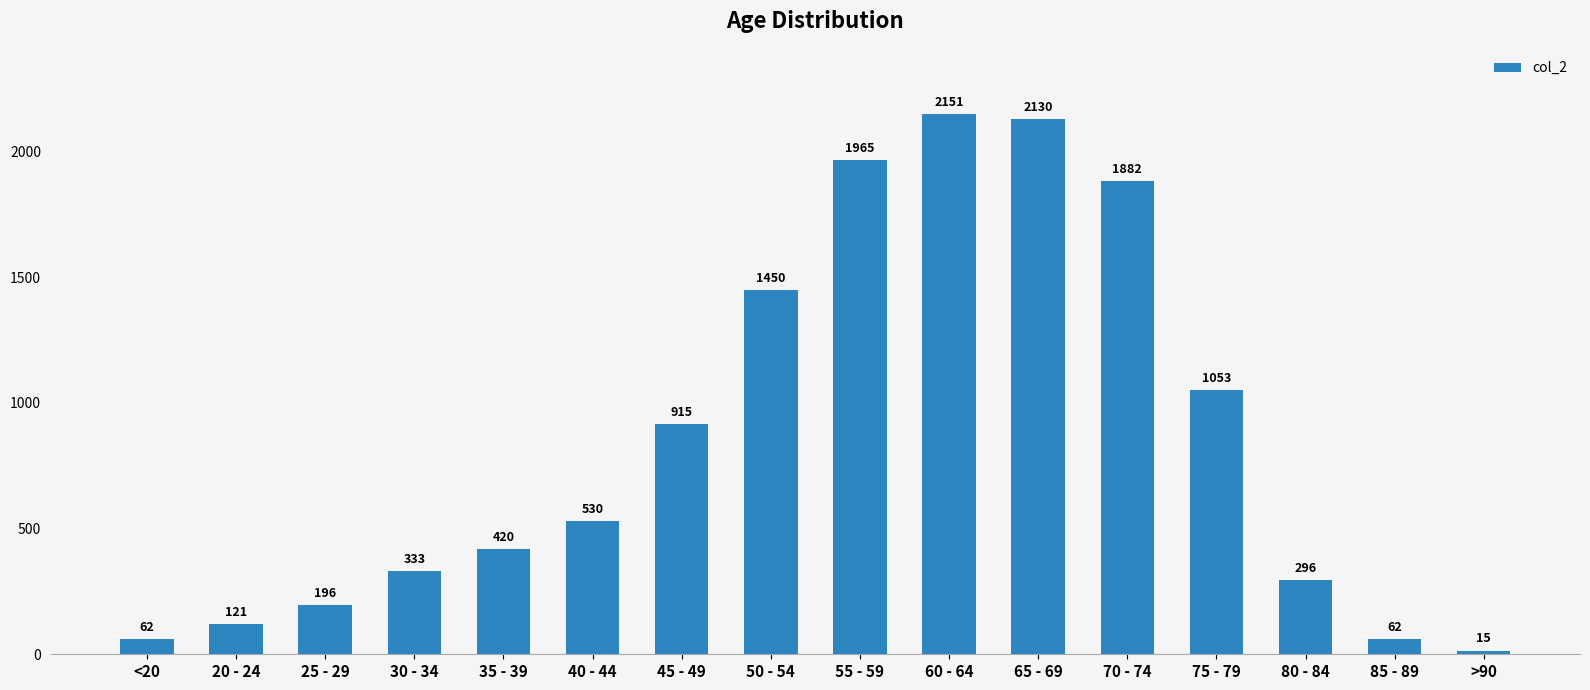

Which has a higher value, >90 or 50 - 54?

50 - 54